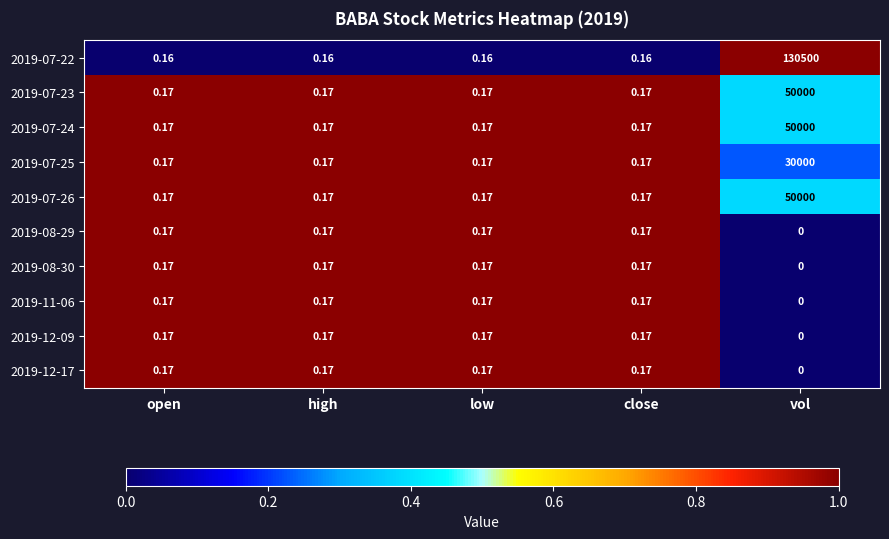

At which category is the sum across all series the highest?

vol